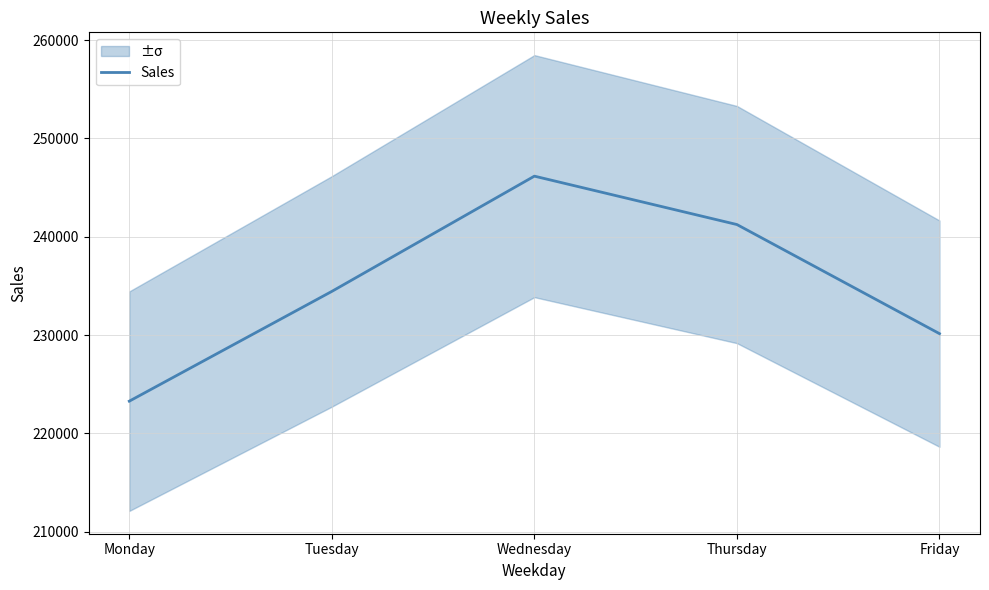

Count the number of values greater than 234441.

3